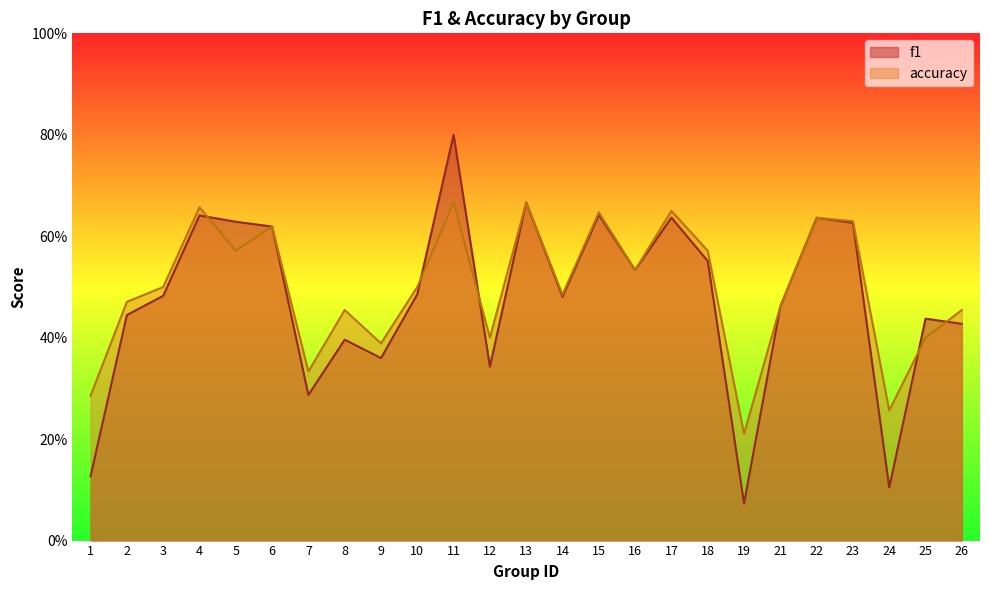

Reading left to right, what are all the values shown in this chart?

f1: 1=0.1	2=0.4	3=0.5	4=0.6	5=0.6	6=0.6	7=0.3	8=0.4	9=0.4	10=0.5	11=0.8	12=0.3	13=0.7	14=0.5	15=0.6	16=0.5	17=0.6	18=0.6	19=0.1	21=0.5	22=0.6	23=0.6	24=0.1	25=0.4	26=0.4
accuracy: 1=0.3	2=0.5	3=0.5	4=0.7	5=0.6	6=0.6	7=0.3	8=0.5	9=0.4	10=0.5	11=0.7	12=0.4	13=0.7	14=0.5	15=0.6	16=0.5	17=0.7	18=0.6	19=0.2	21=0.5	22=0.6	23=0.6	24=0.3	25=0.4	26=0.5